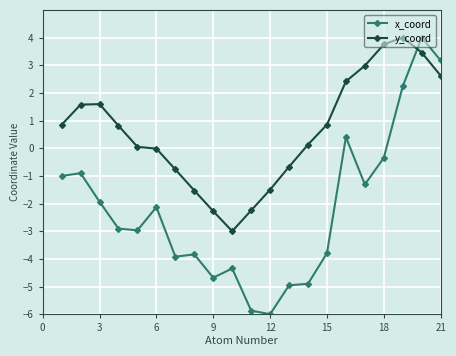

Which series has the largest total across all categories?

y_coord